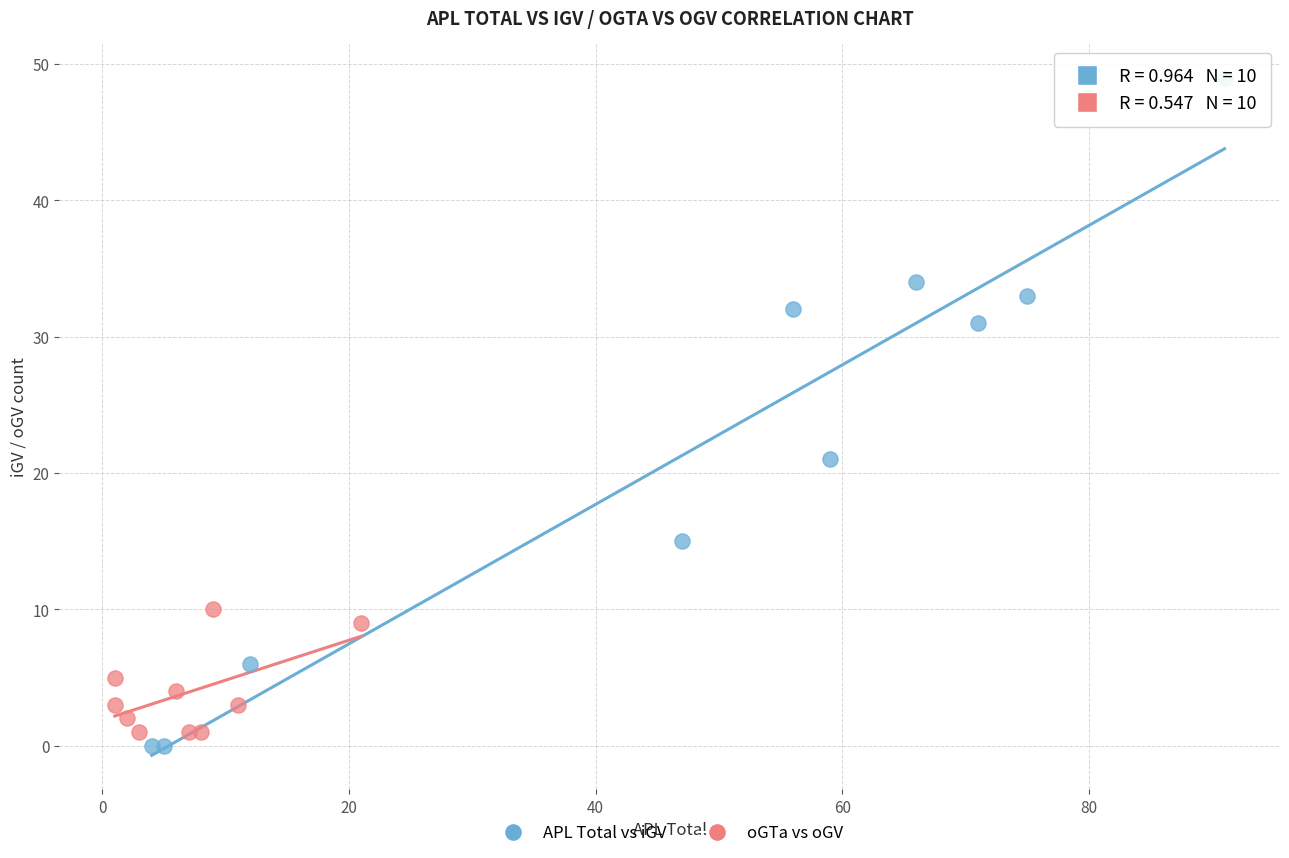

Which series reaches the minimum Y coordinate?

APL Total vs iGV